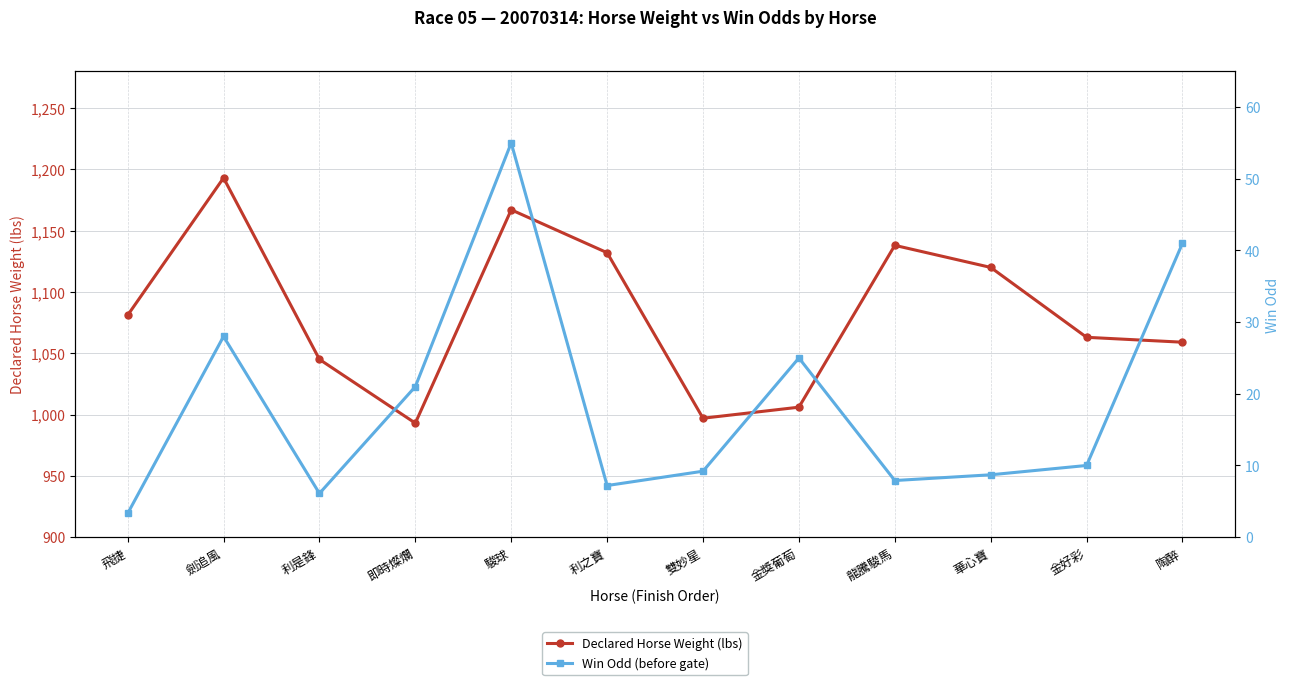

What value does the Declared Horse Weight (lbs) series have at 劍追風?

1193.0